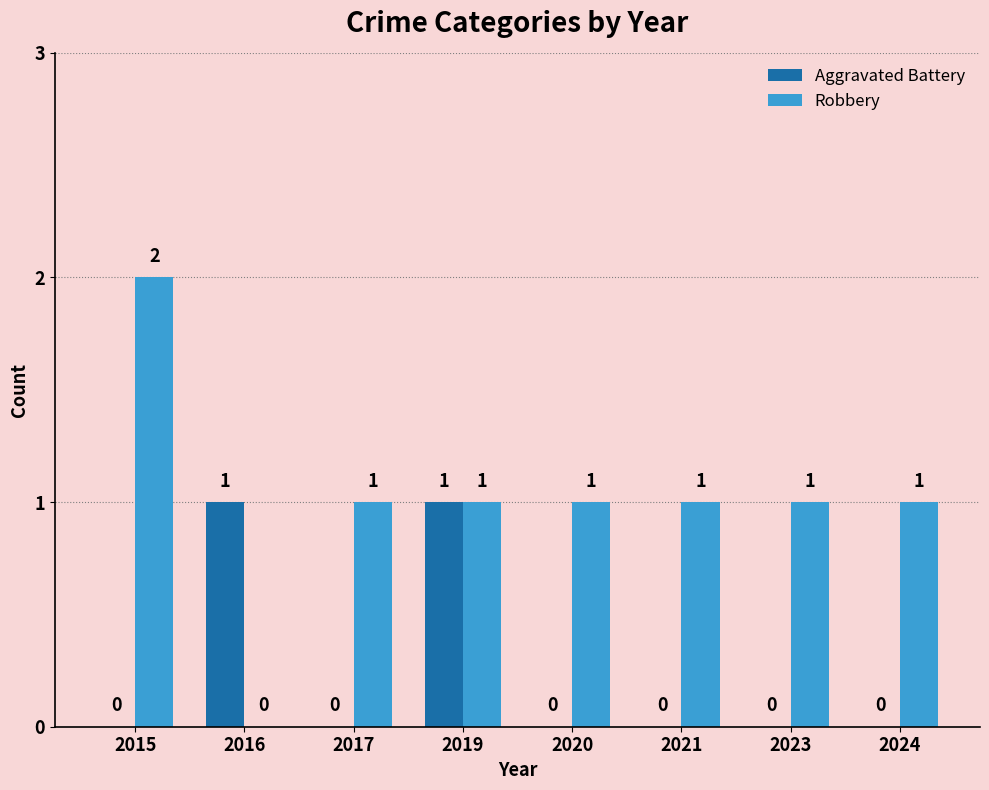

The Aggravated Battery series shows 0 at 2017. True or false?

True